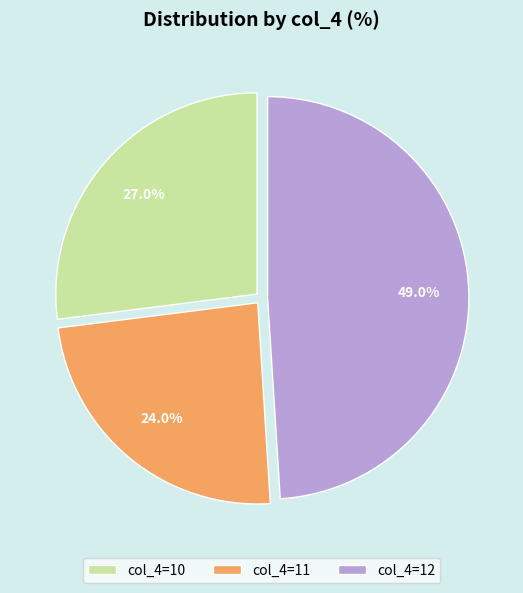

Between col_4=10 and col_4=12, which is larger?

col_4=12